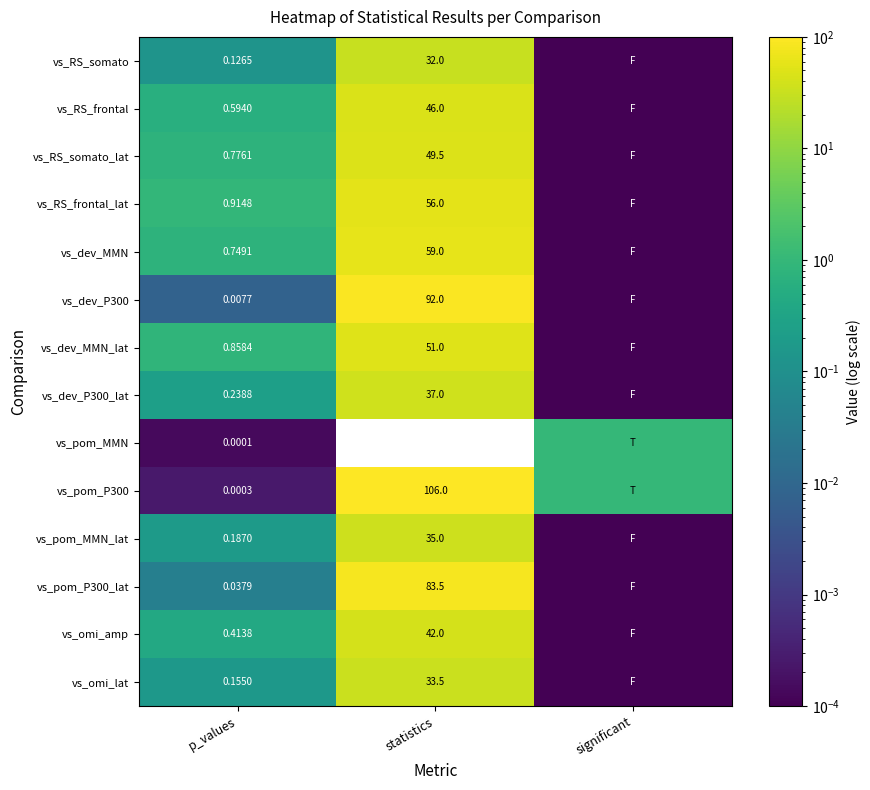

Which series has the widest spread of values?

vs_pom_P300